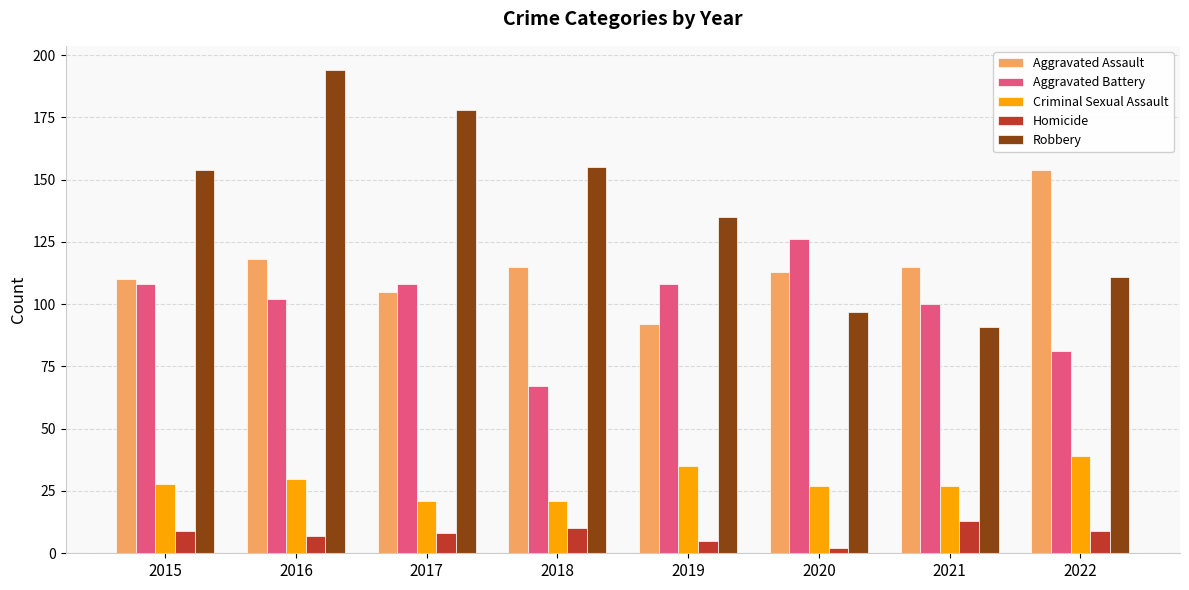

Are the bars grouped side by side (vs. stacked)?

Yes